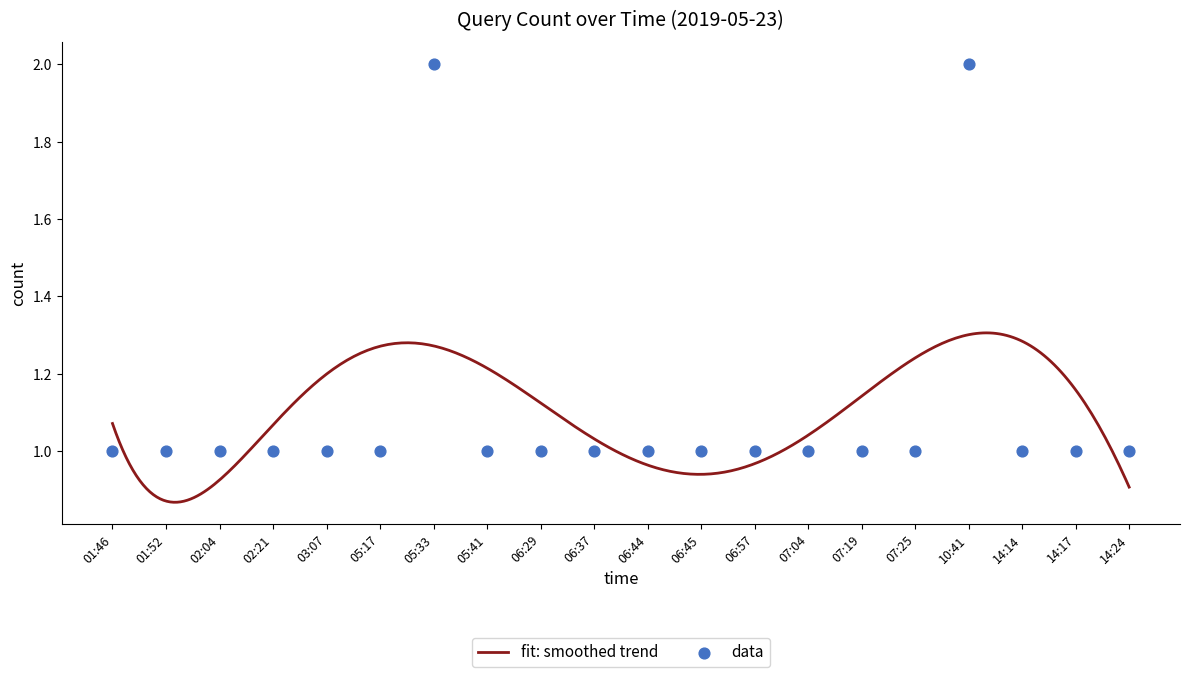

Approximately how many times larger is the value at 06:45 compared to 06:57?

1.0